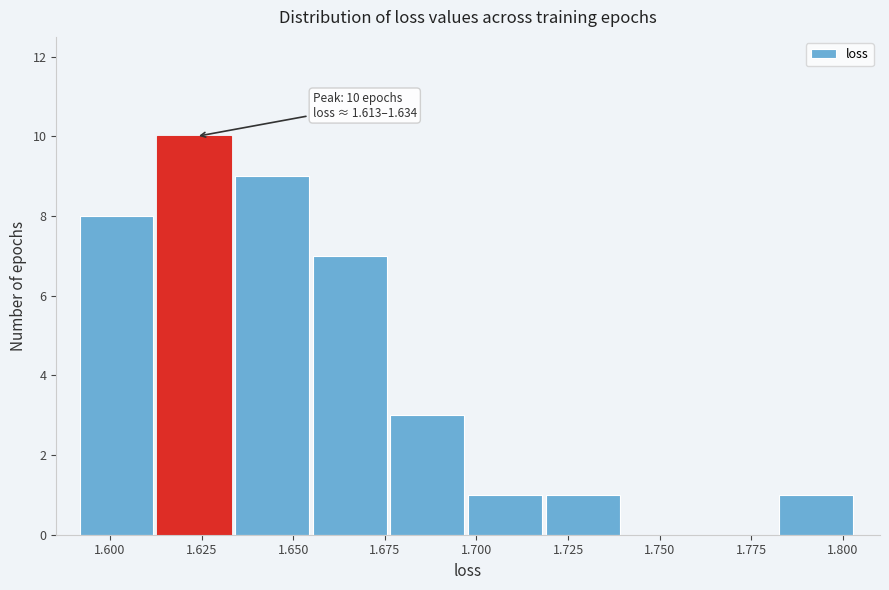

Over which range of the x-axis is the bar tallest?

1.615 to 1.635